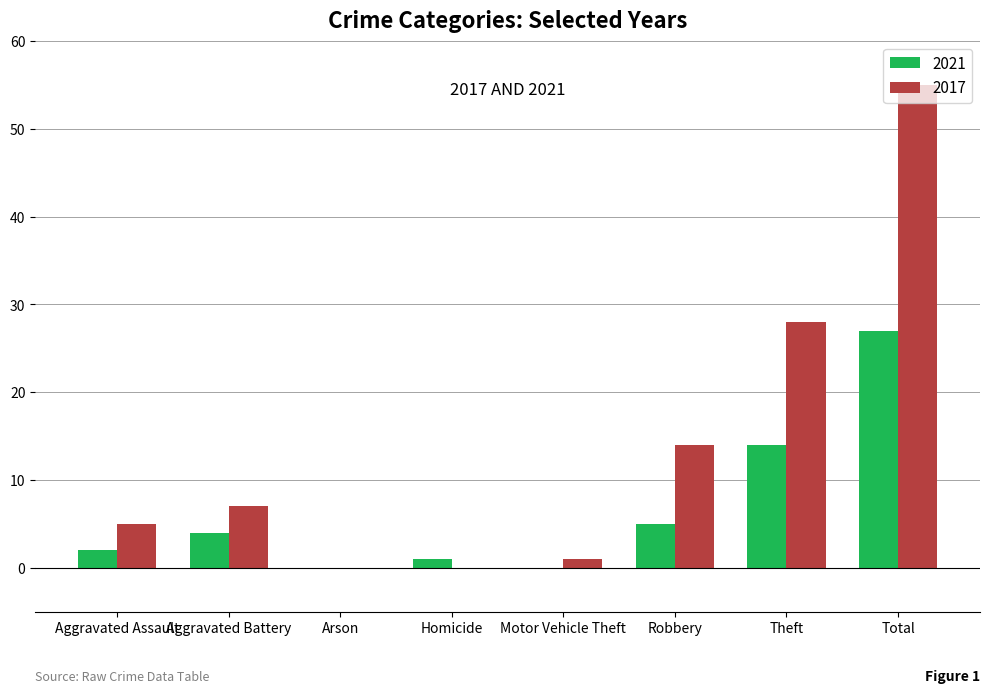

Reading left to right, extract all data points from this chart.

2021: 2	4	0	1	0	5	14	27
2017: 5	7	0	0	1	14	28	55